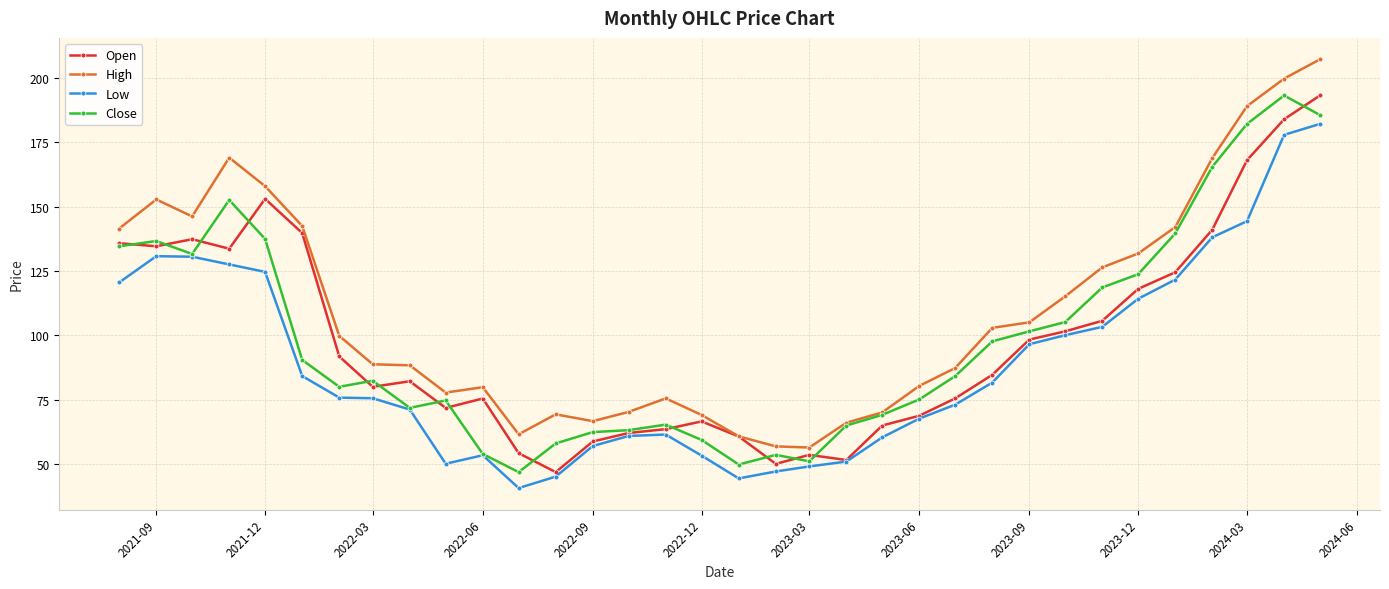

How many lines are shown in the chart?

4